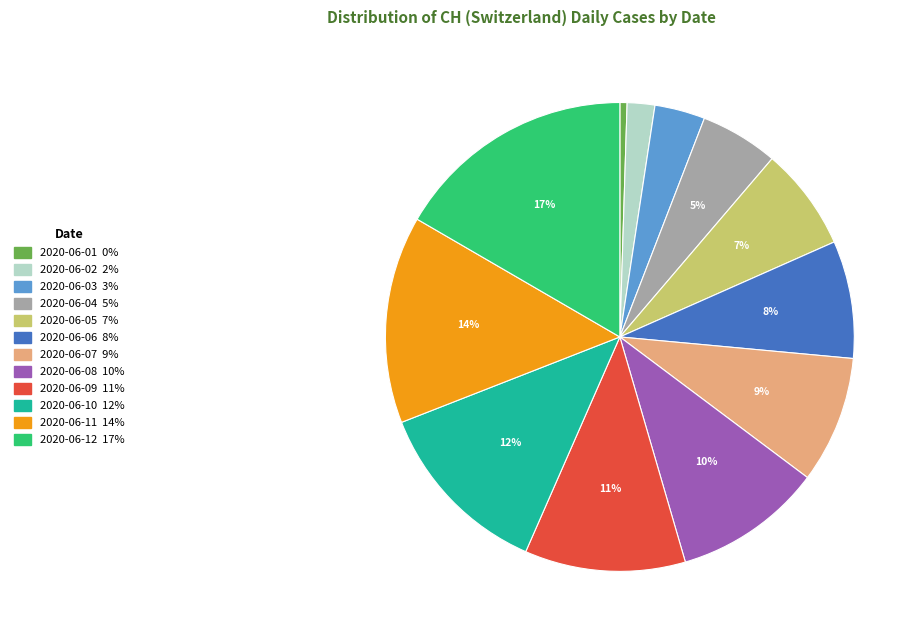

Is it true that 2020-06-11 is 14% of the pie?

True